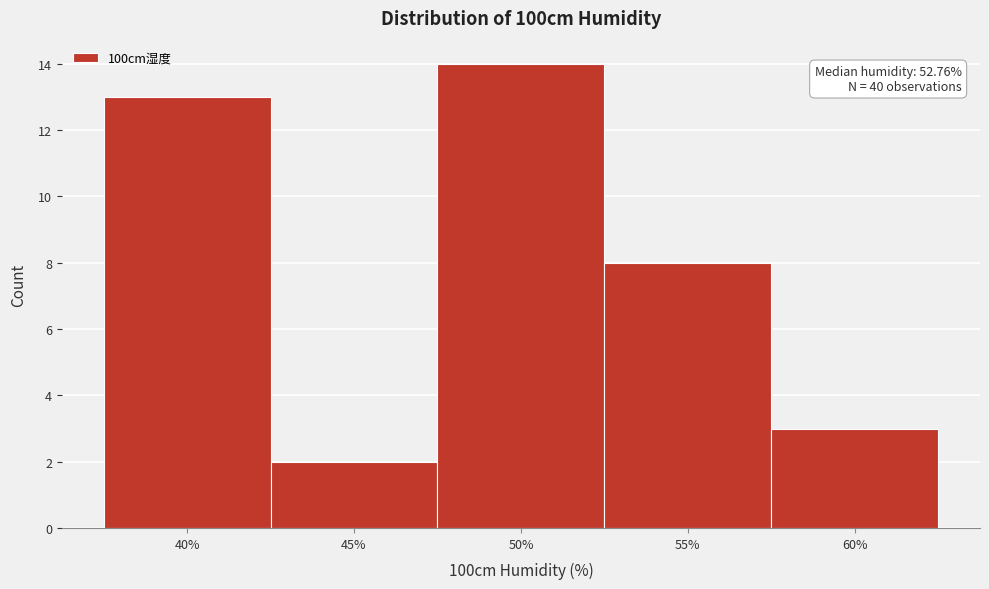

Reading left to right, transcribe all the data shown in this chart.

40%=13	45%=2	50%=14	55%=8	60%=3